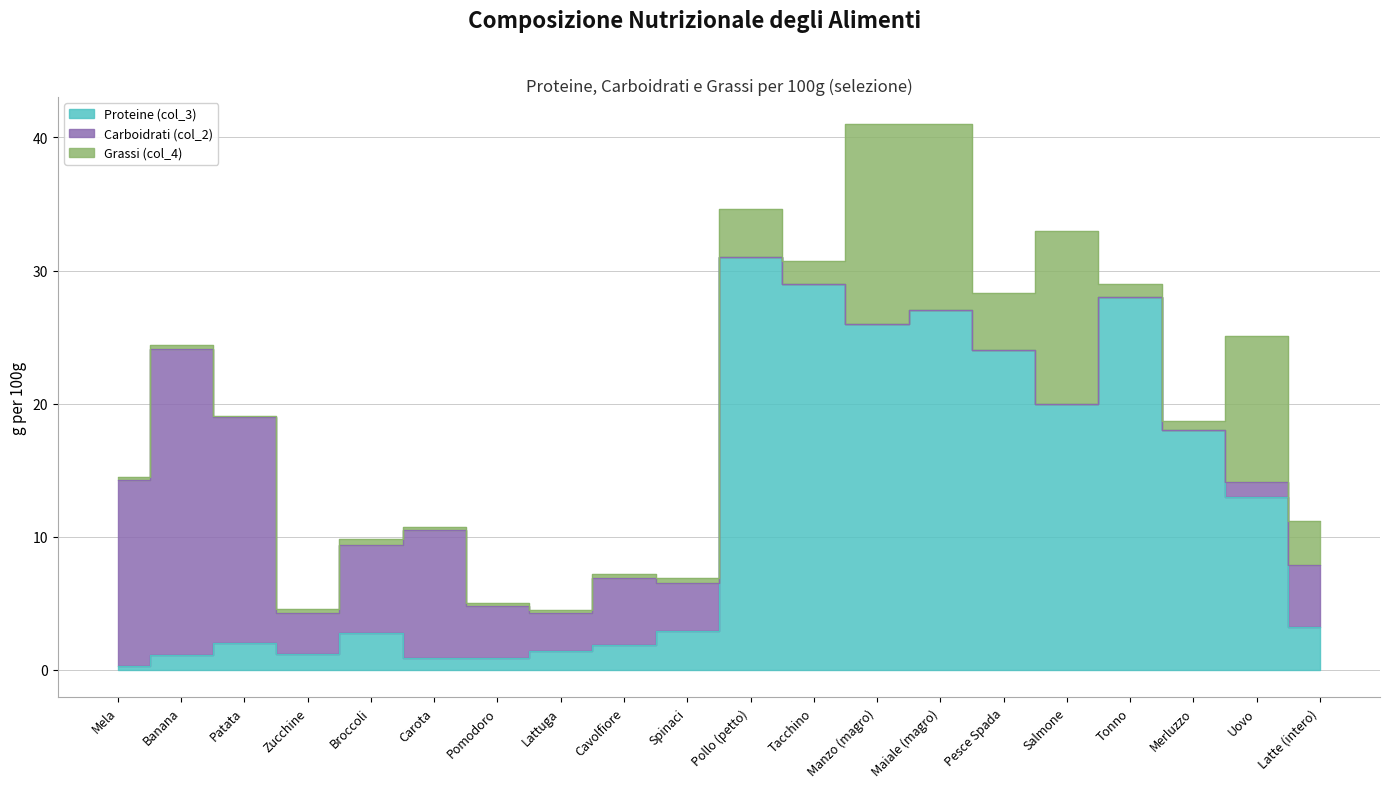

Between Latte (intero) and Patata, which is larger?

Latte (intero)